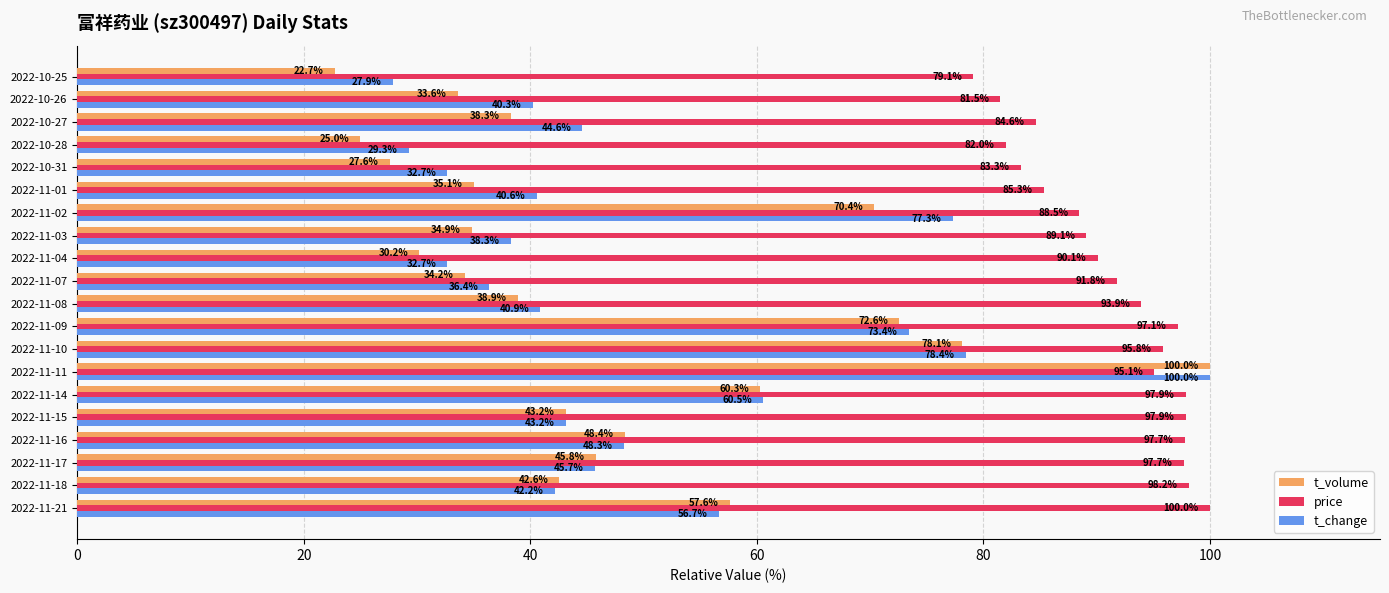

How many values in the price series are below 93?

10